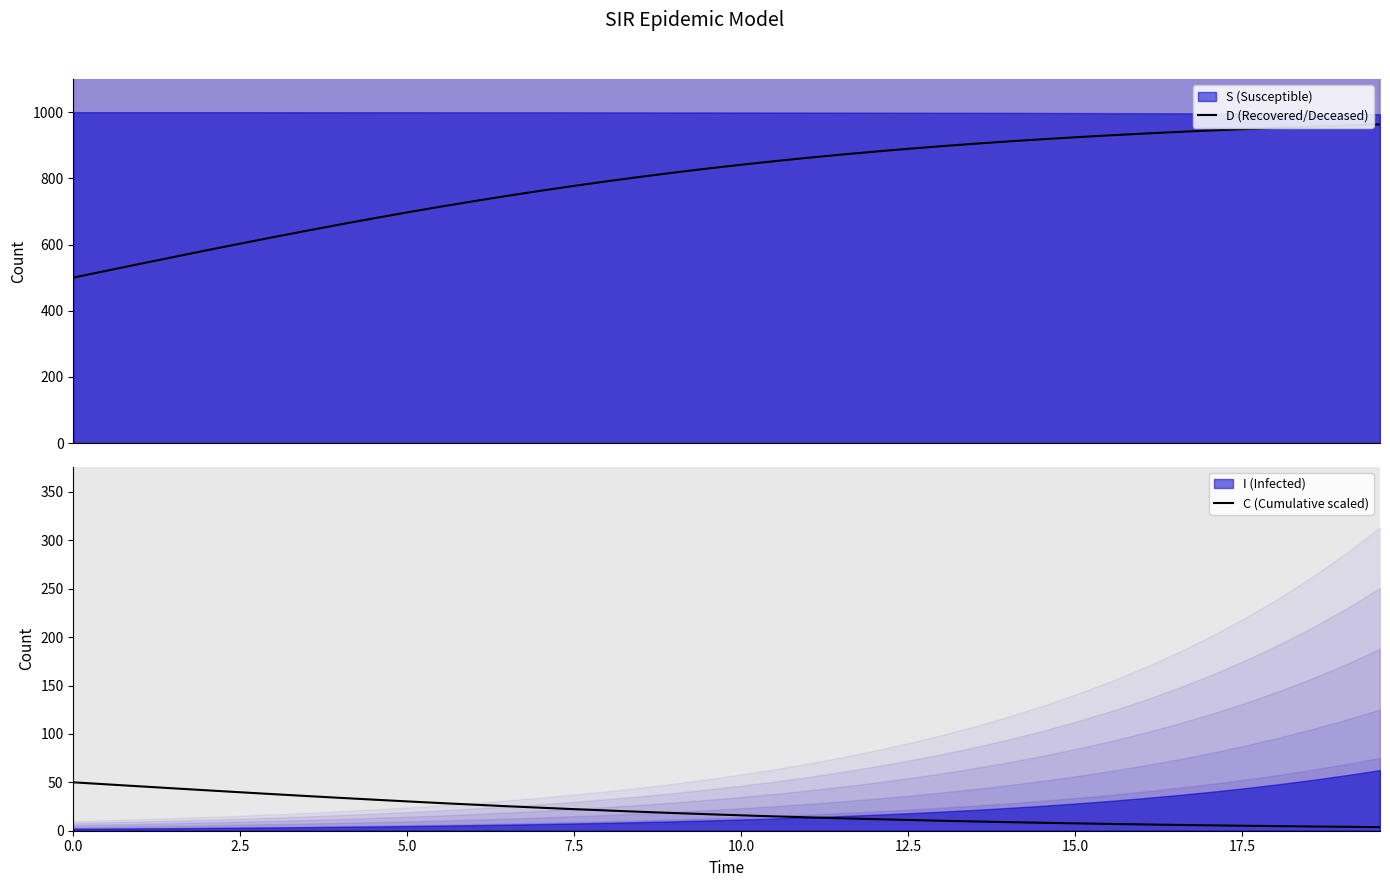

True or false: C (Cumulative scaled) and D (Recovered/Deceased) cross at least once.

False